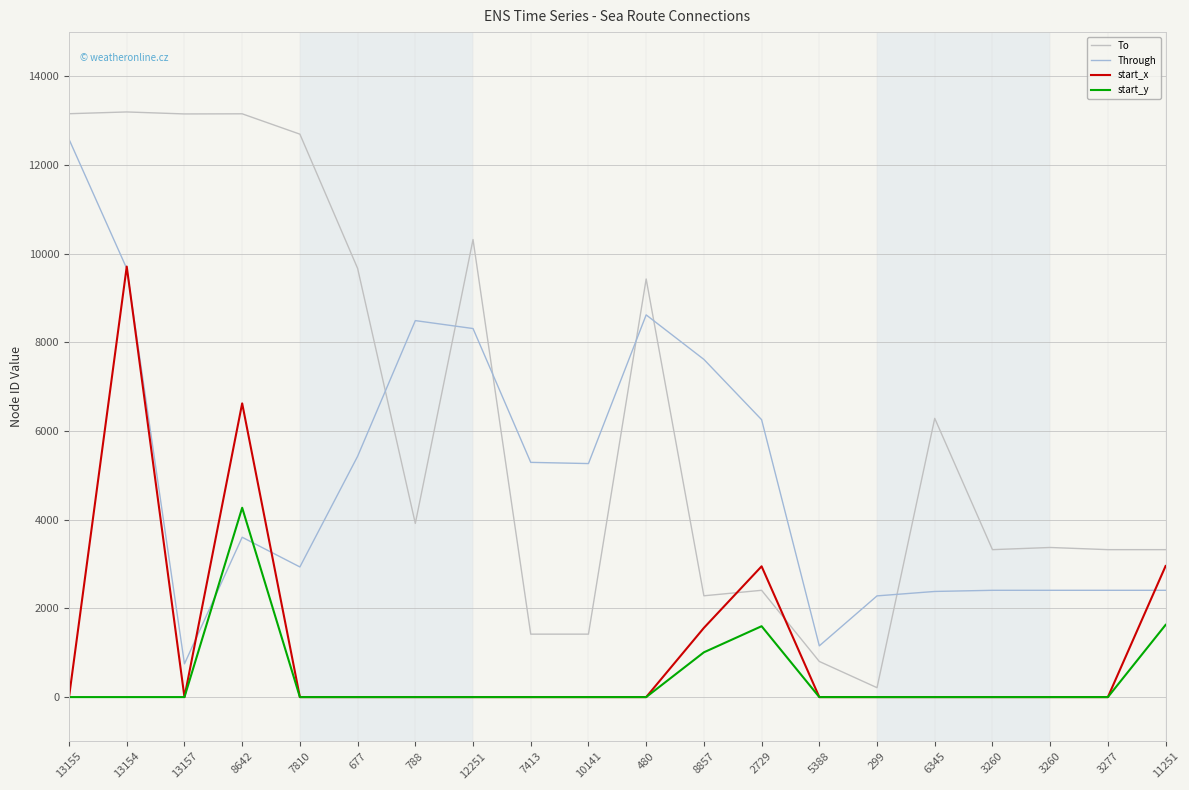

What are all the series names shown in the legend?

To, Through, start_x, start_y